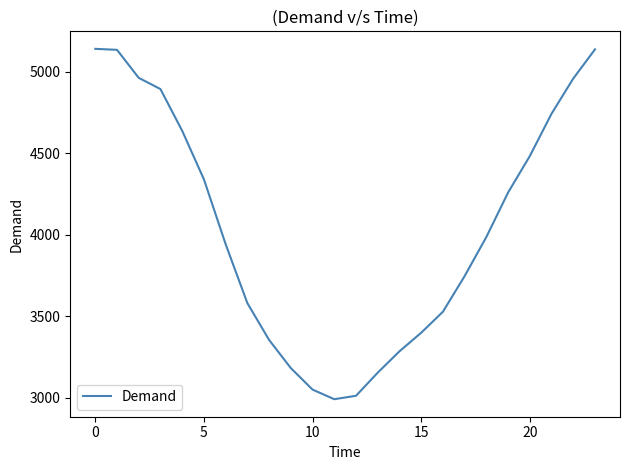

What is the smallest value displayed?

2991